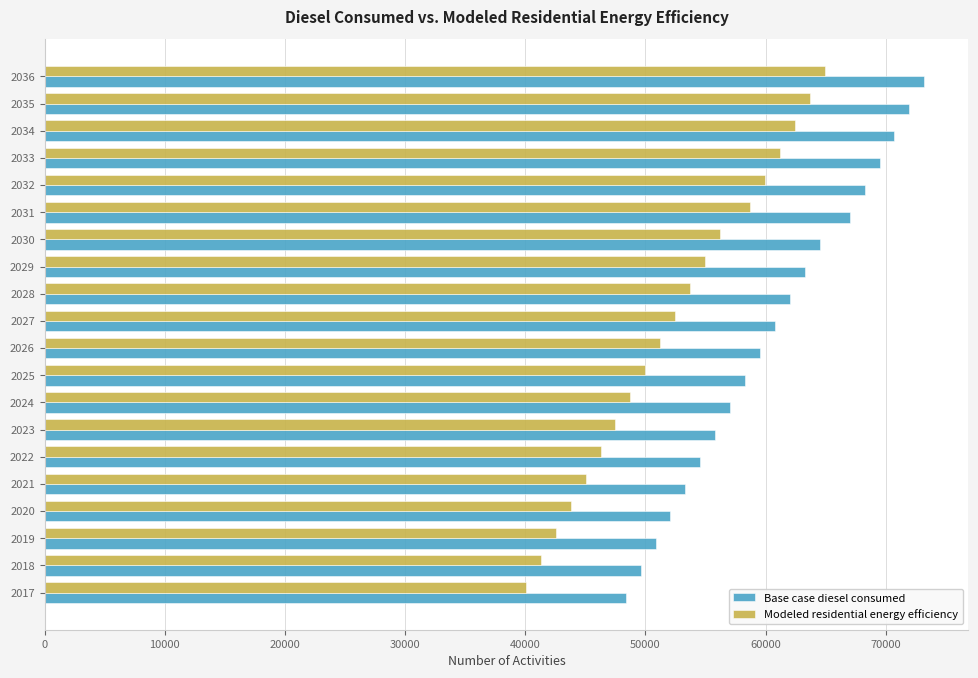

What is the minimum value for Modeled residential energy efficiency?

40048.8